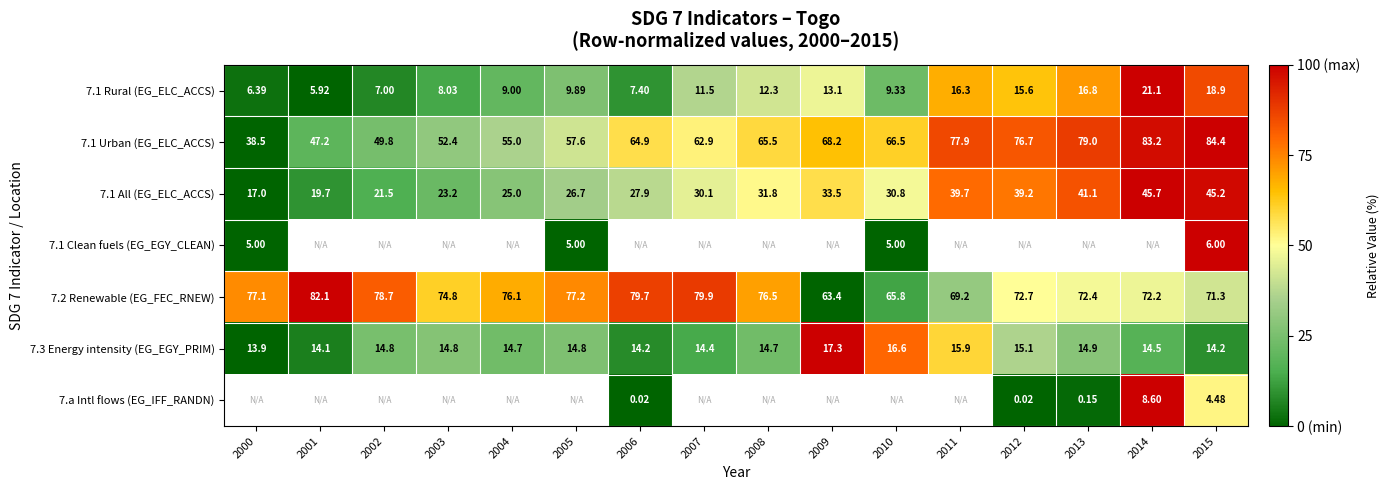

The value of 7.2 Renewable (EG_FEC_RNEW) at 2008 is 38.9. True or false?

False